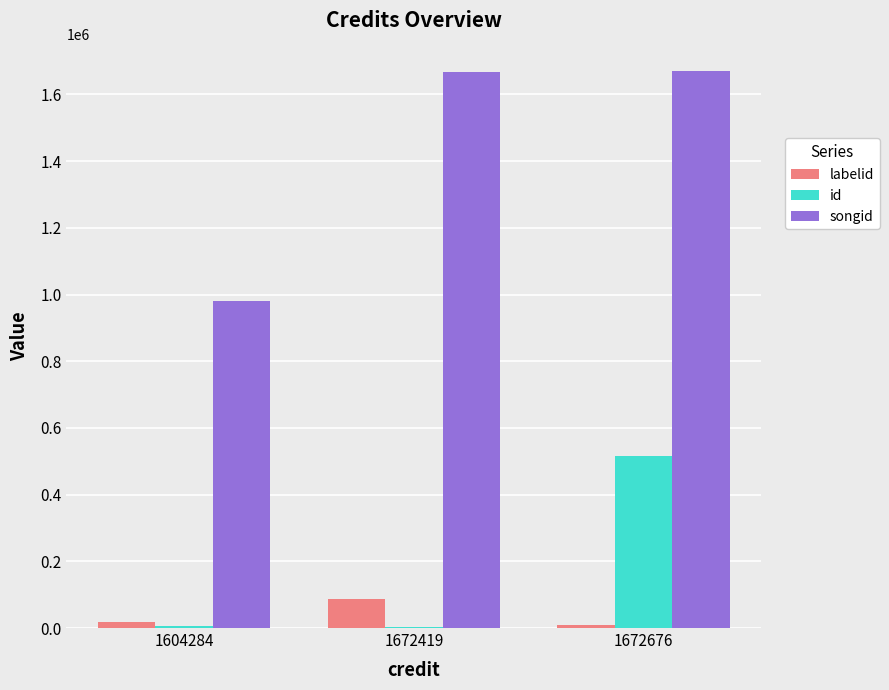

The value of id at 1672676 is 515826. True or false?

True